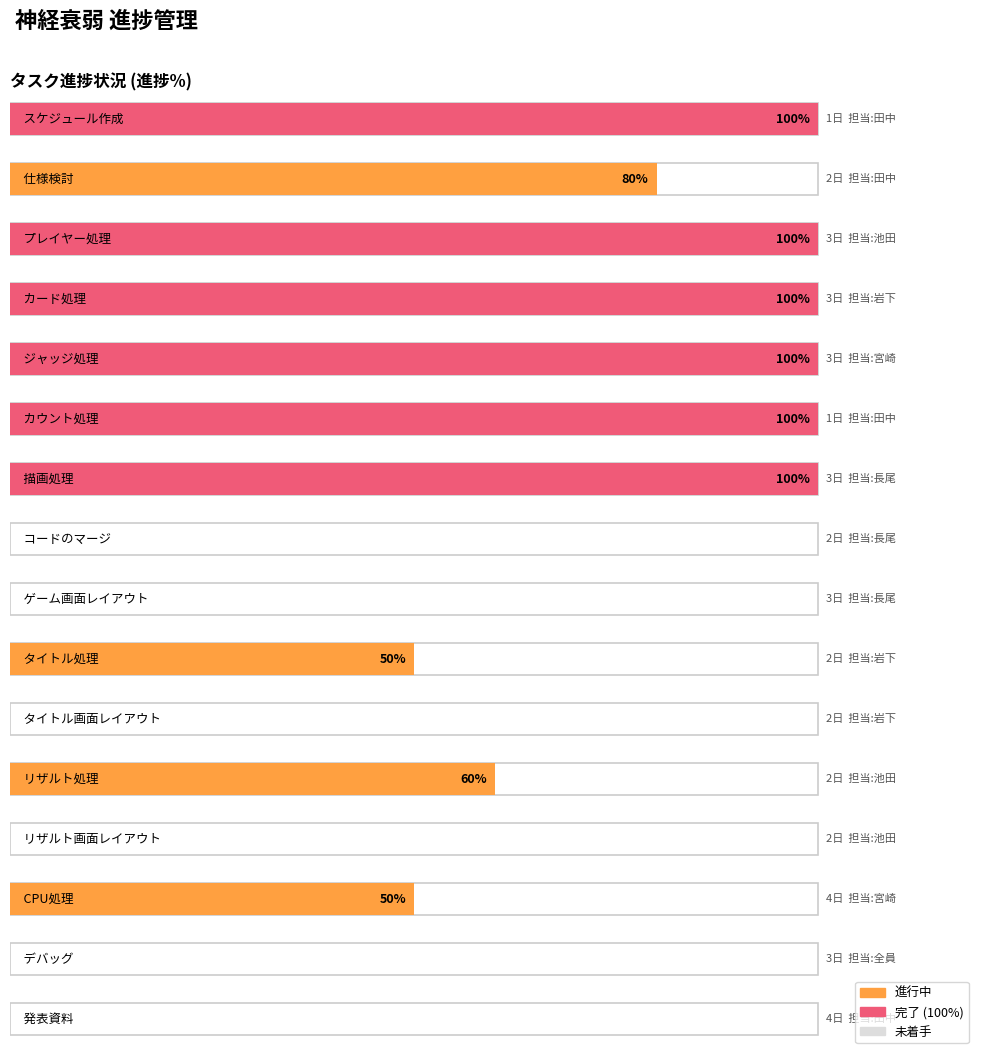

Reading left to right, what are all the values shown in this chart?

100	80	100	100	100	100	100	0	0	50	0	60	0	50	0	0